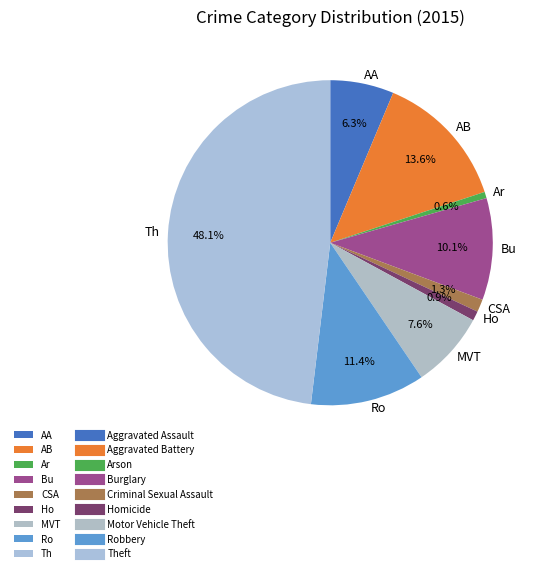

Do MVT and CSA together represent more than half of the pie?

No